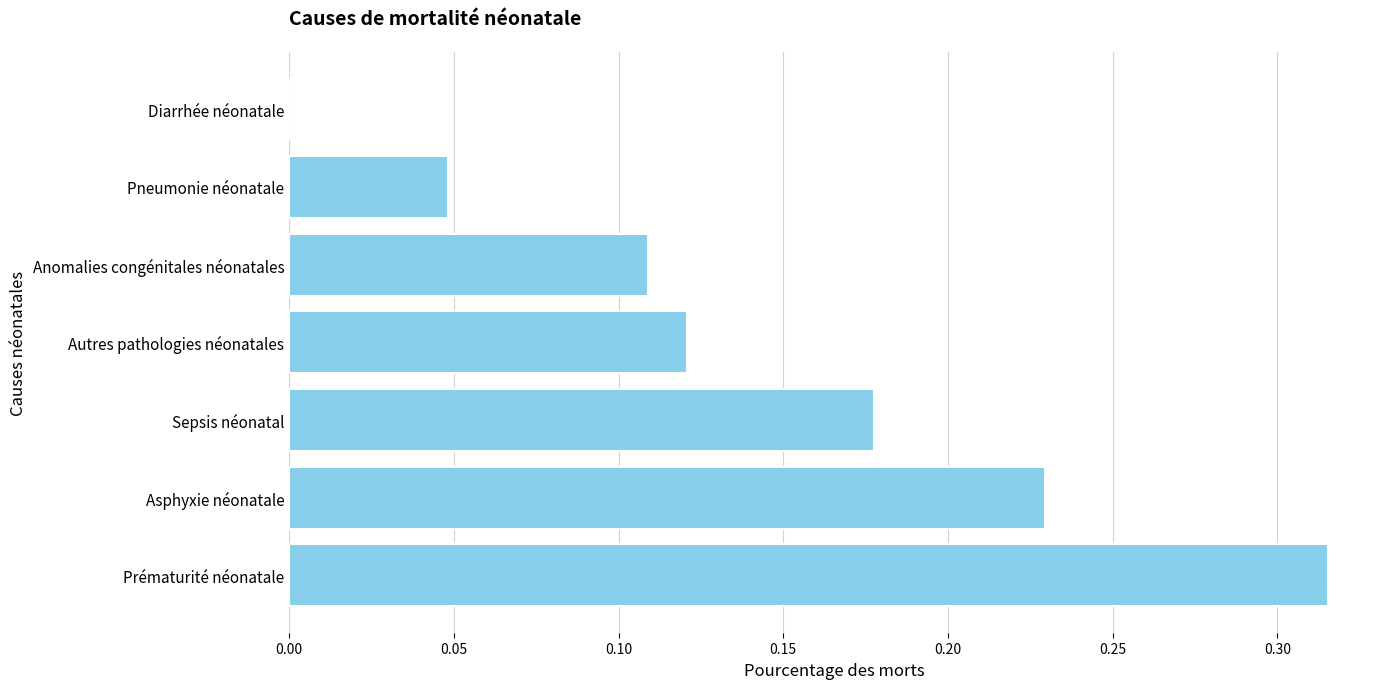

True or false: the data shows 0.0 at Autres pathologies néonatales.

False